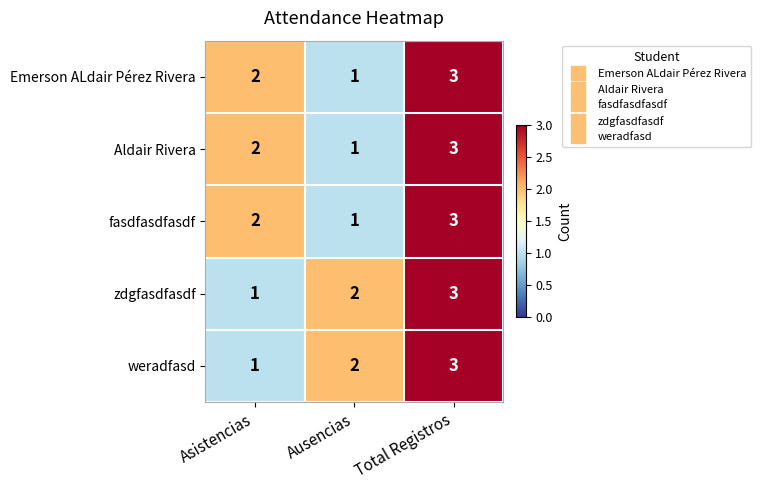

Reading left to right, extract all data points from this chart.

Emerson ALdair Pérez Rivera: Asistencias=2	Ausencias=1	Total Registros=3
Aldair Rivera: Asistencias=2	Ausencias=1	Total Registros=3
fasdfasdfasdf: Asistencias=2	Ausencias=1	Total Registros=3
zdgfasdfasdf: Asistencias=1	Ausencias=2	Total Registros=3
weradfasd: Asistencias=1	Ausencias=2	Total Registros=3